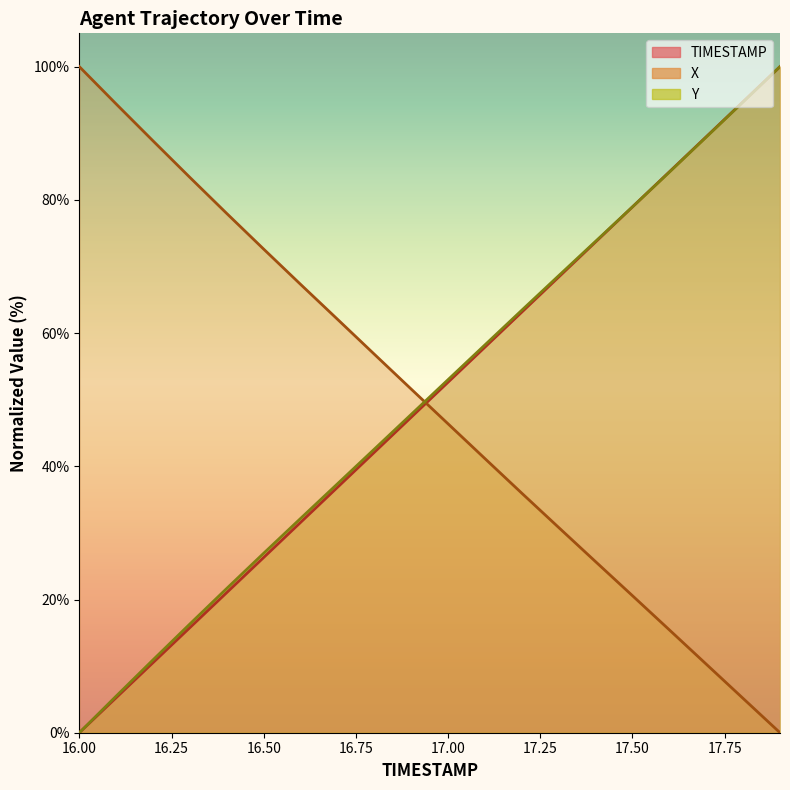

Which series ends up on top after the final intersection of X and Y?

Y